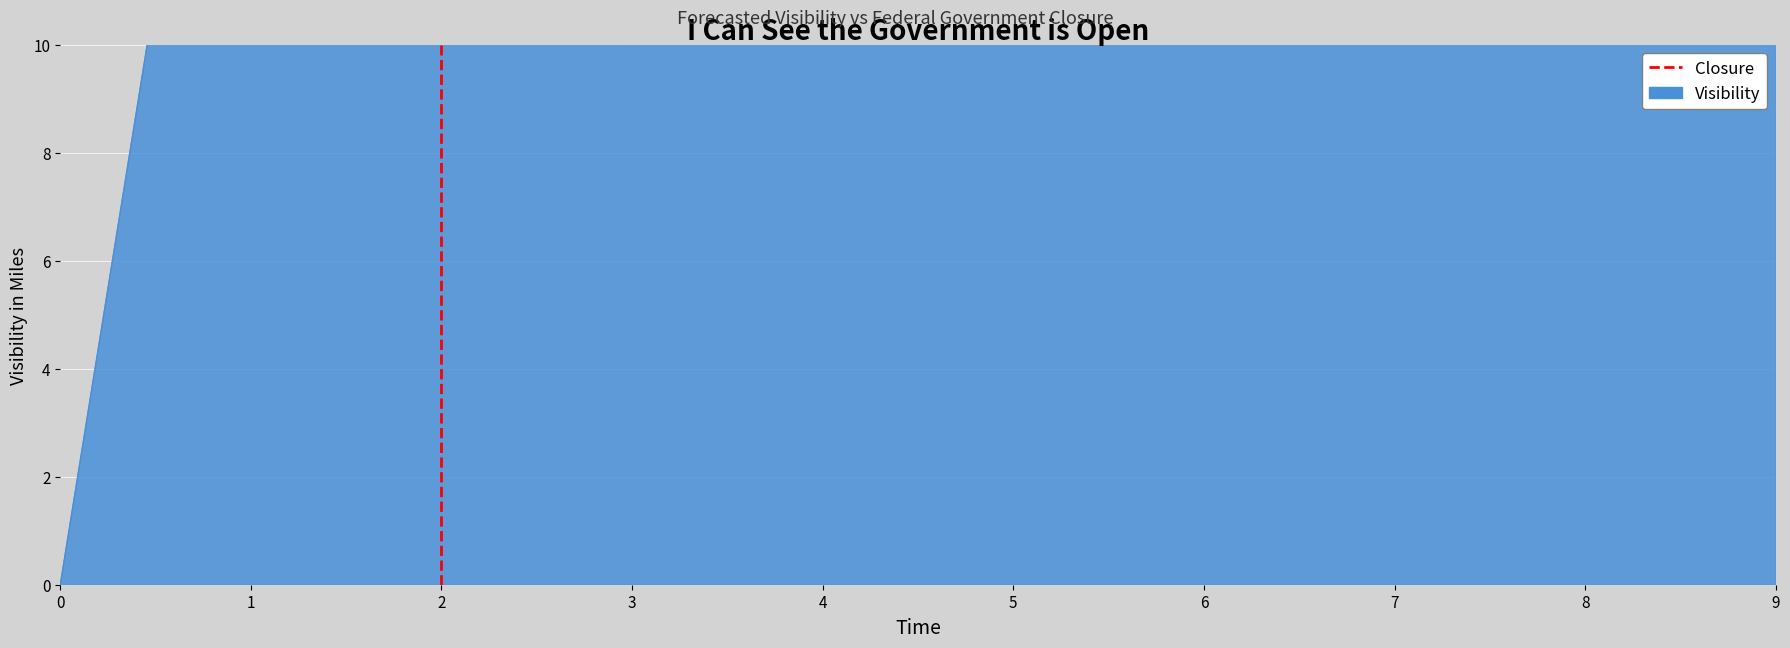

Rank the categories by value from highest to lowest.

8, 5, 9, 6, 7, 1, 2, 4, 3, 0